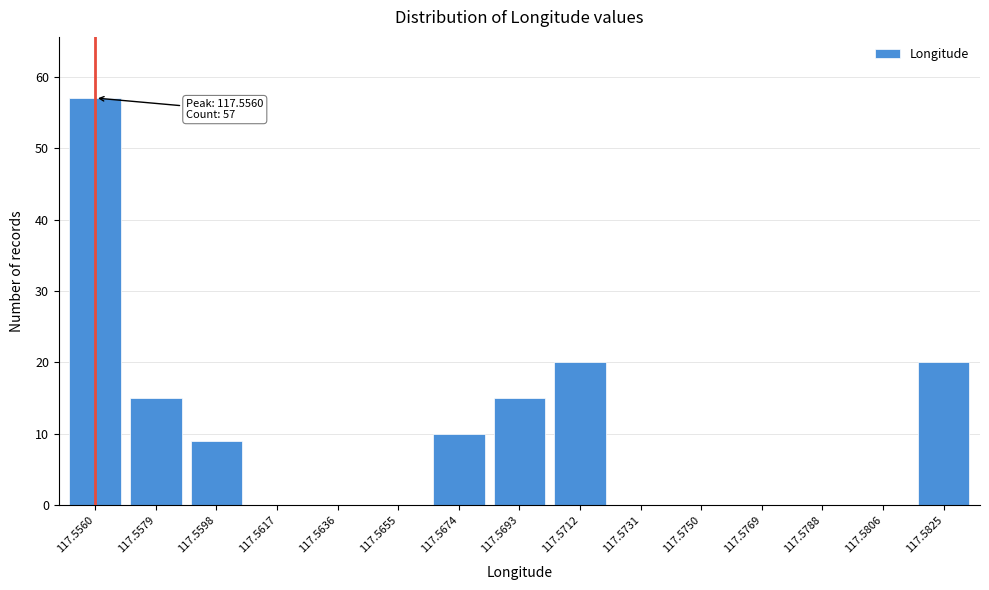

Reading left to right, extract all data points from this chart.

117.5560=57	117.5579=15	117.5598=9	117.5617=0	117.5636=0	117.5655=0	117.5674=10	117.5693=15	117.5712=20	117.5731=0	117.5750=0	117.5769=0	117.5788=0	117.5806=0	117.5825=20